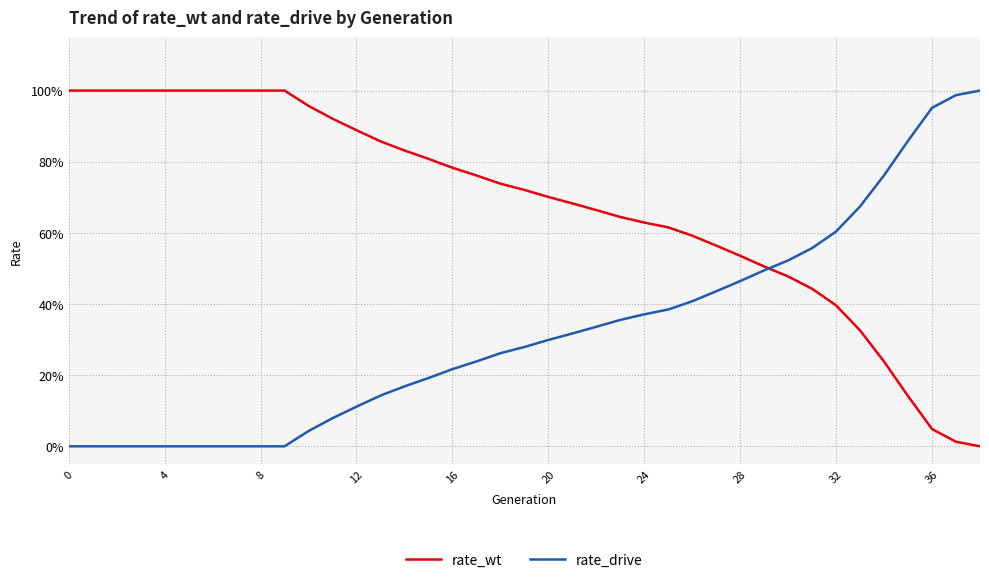

Reading right to left, what are all the values shown in this chart?

rate_wt: 0.0	0.0	0.0	0.1	0.2	0.3	0.4	0.4	0.5	0.5	0.5	0.6	0.6	0.6	0.6	0.6	0.7	0.7	0.7	0.7	0.7	0.8	0.8	0.8	0.8	0.9	0.9	0.9	1.0	1.0	1.0	1.0	1.0	1.0	1.0	1.0	1.0	1.0	1.0
rate_drive: 1.0	1.0	1.0	0.9	0.8	0.7	0.6	0.6	0.5	0.5	0.5	0.4	0.4	0.4	0.4	0.4	0.3	0.3	0.3	0.3	0.3	0.2	0.2	0.2	0.2	0.1	0.1	0.1	0.0	0.0	0.0	0.0	0.0	0.0	0.0	0.0	0.0	0.0	0.0